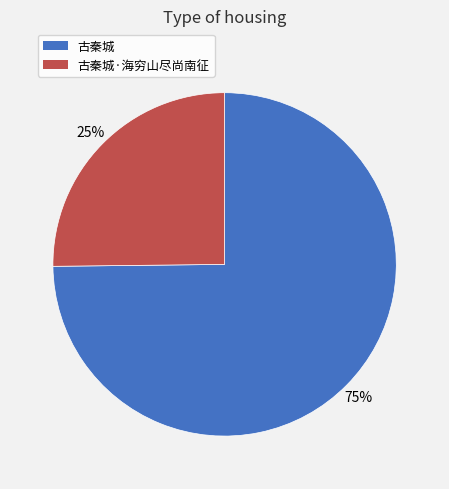

Is there a majority slice in this chart?

Yes